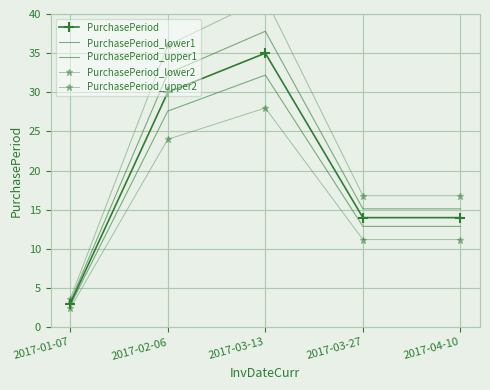

True or false: PurchasePeriod_upper2 and PurchasePeriod cross at least once.

False